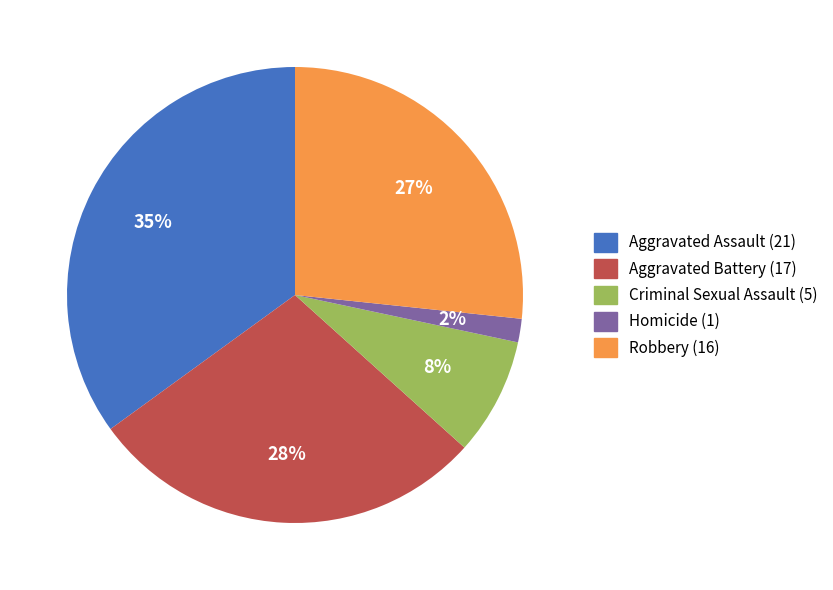

To the nearest percent, what is the average slice percentage?

20%